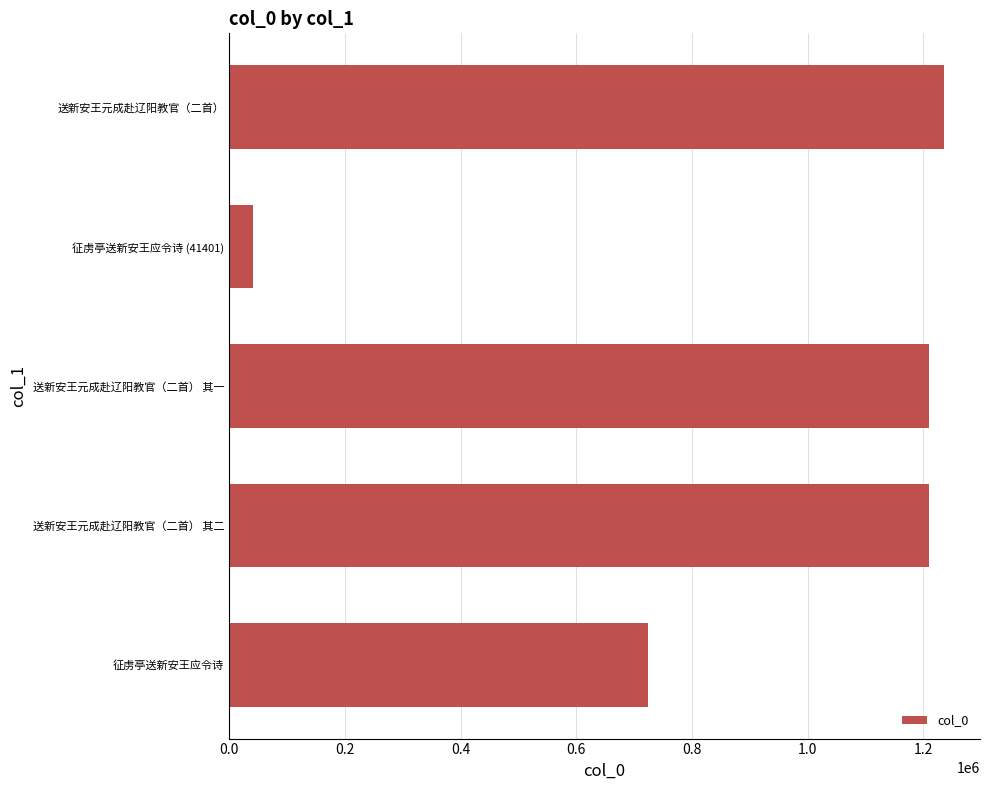

What is the difference between the maximum and second lowest values?

512451